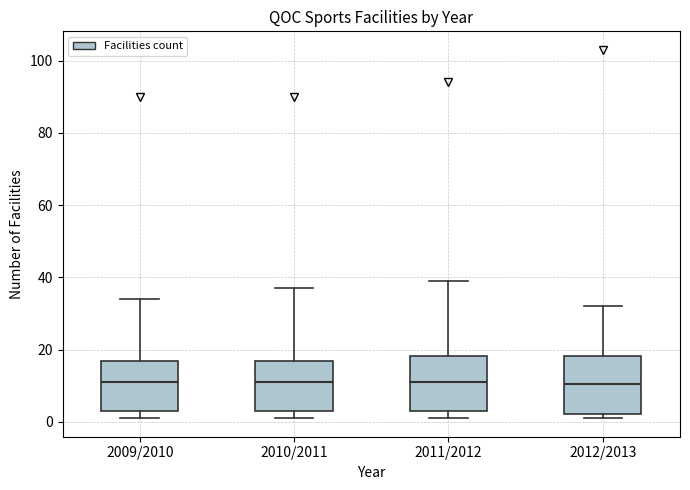

Where does the upper whisker of the box for 2011/2012 end on the y-axis? The values are not printed on the chart, so give them approximately, as read against the axis.

40